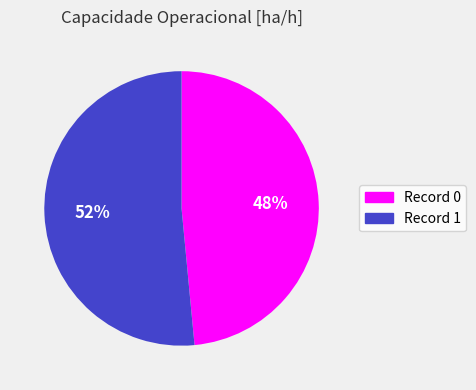

Approximately how many times larger is the value at Record 1 compared to Record 0?

1.1